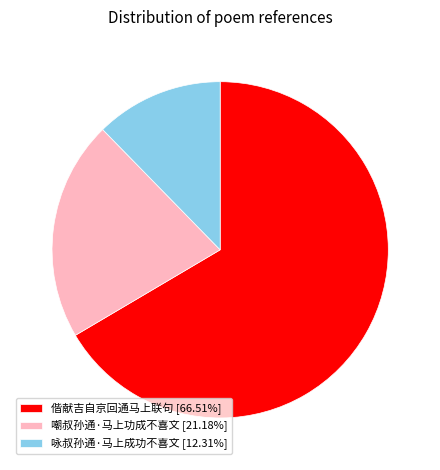

True or false: 嘲叔孙通·马上功成不喜文 accounts for 10% of the total.

False